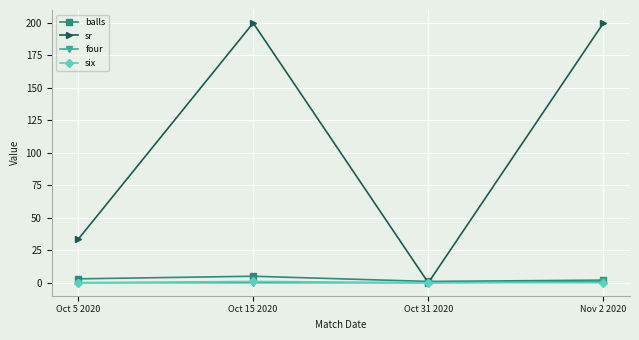

Which series changed the most between Oct 5 2020 and Oct 31 2020?

sr